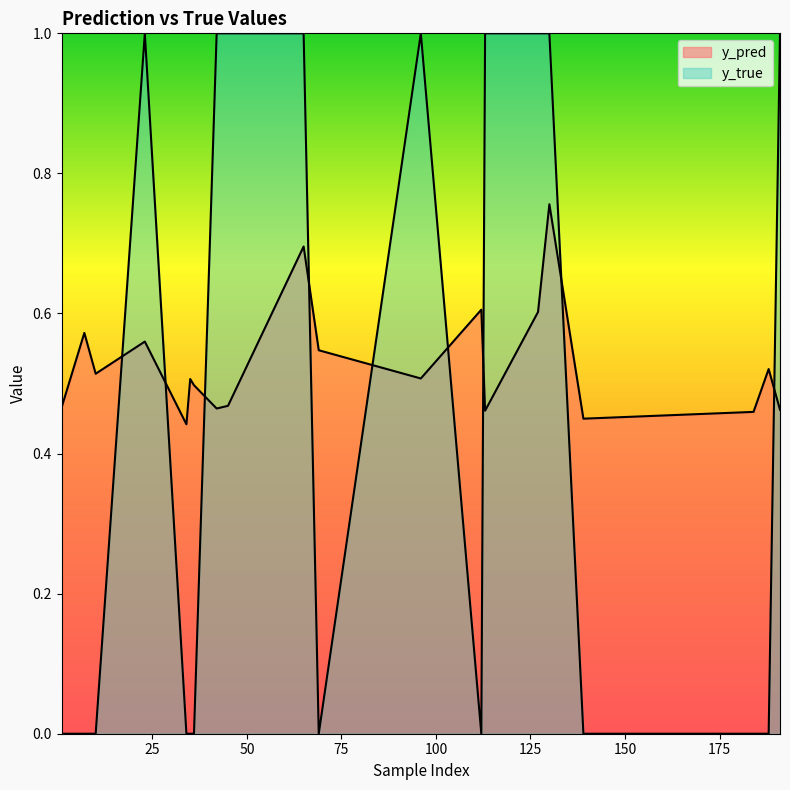

Is it true that y_pred equals 0.7 at 65?

True